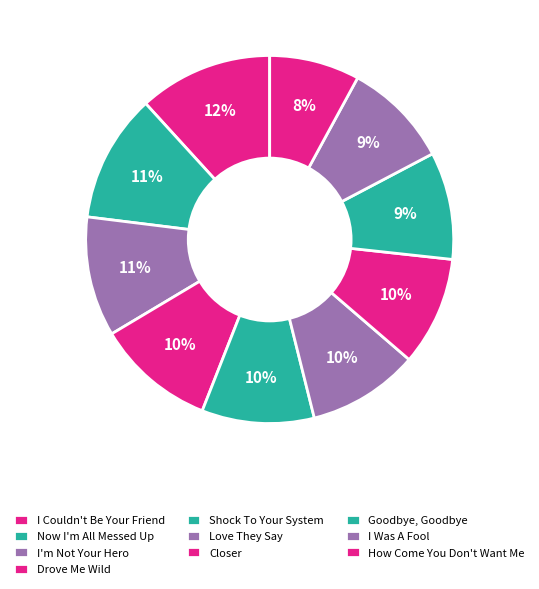

Count the number of slices in the pie.

10